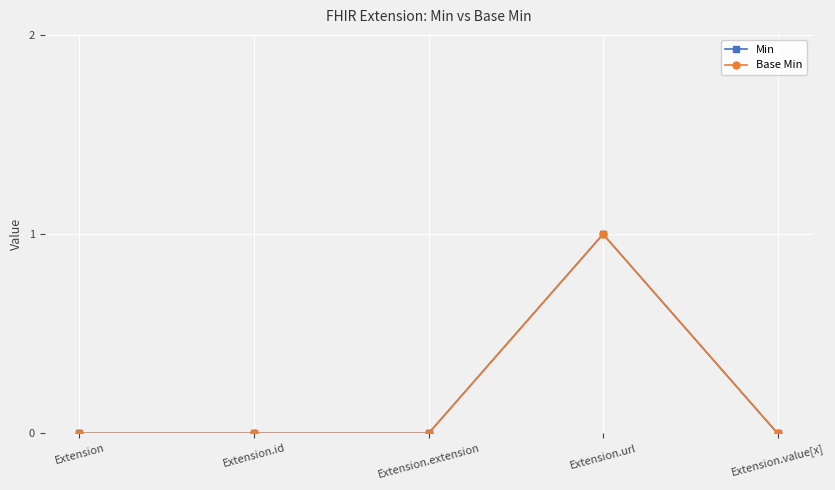

Is this an area chart (filled region under the line)?

No